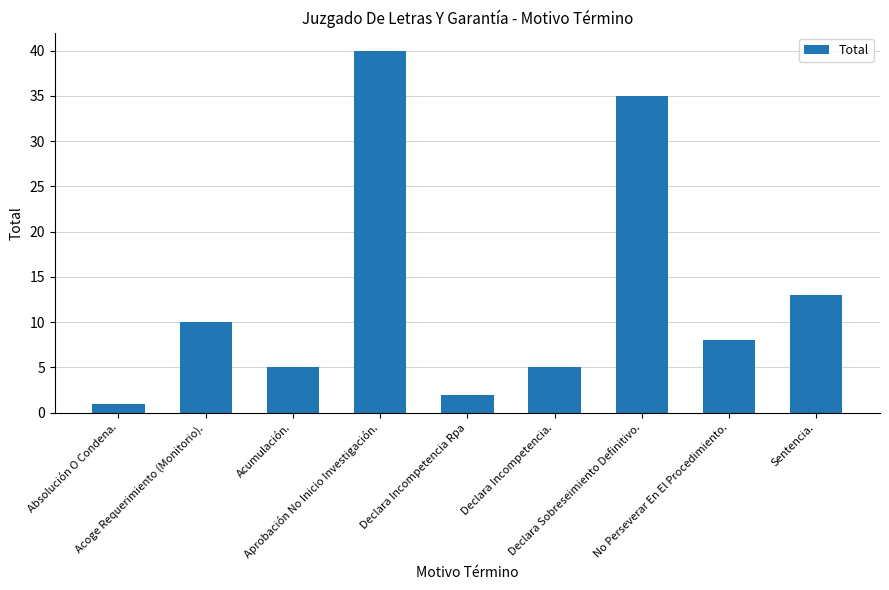

What is the label of the 1st bar from the right?

Sentencia.